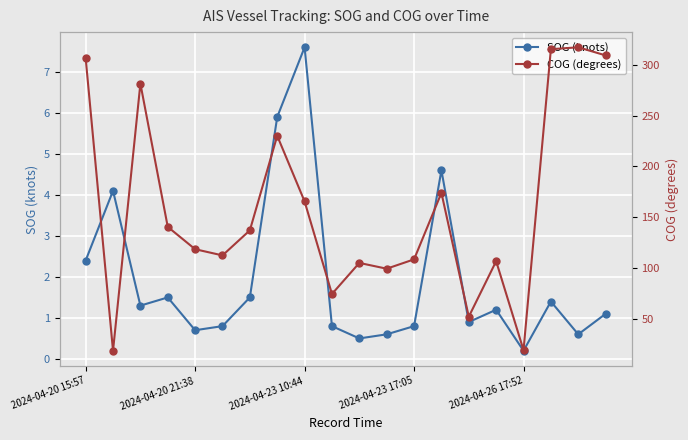

True or false: COG (degrees) and SOG (knots) cross at least once.

False